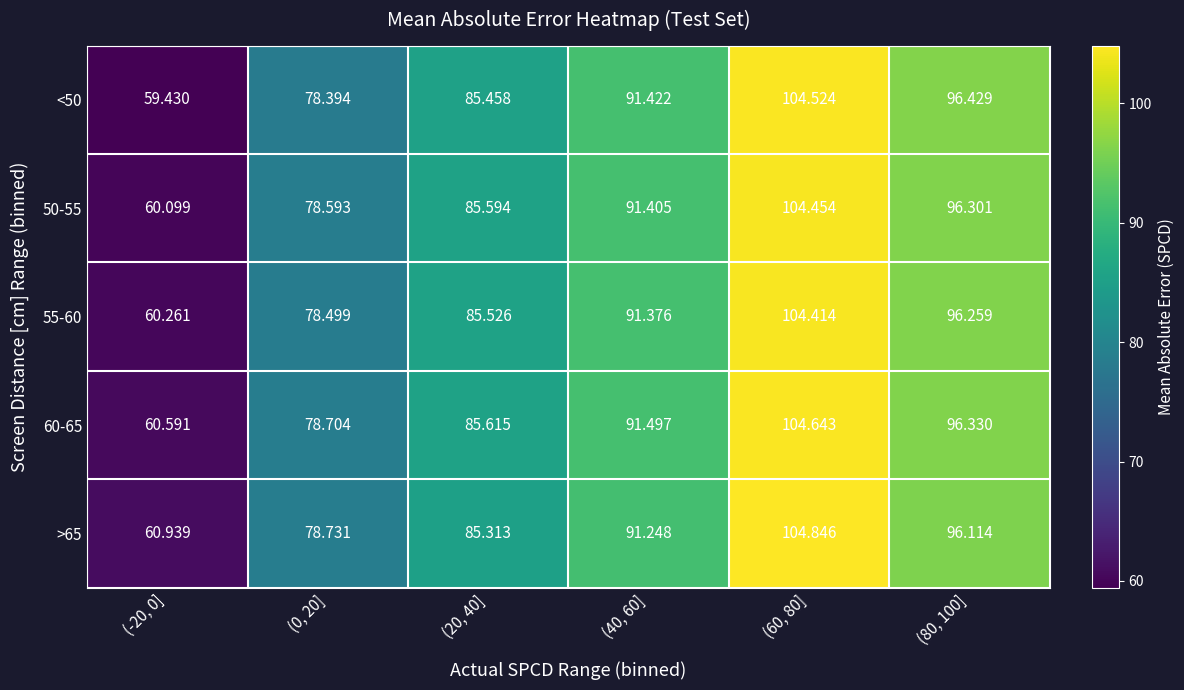

Is the value of 55-60 at (40, 60] greater than the value of >65 at (0, 20]?

Yes